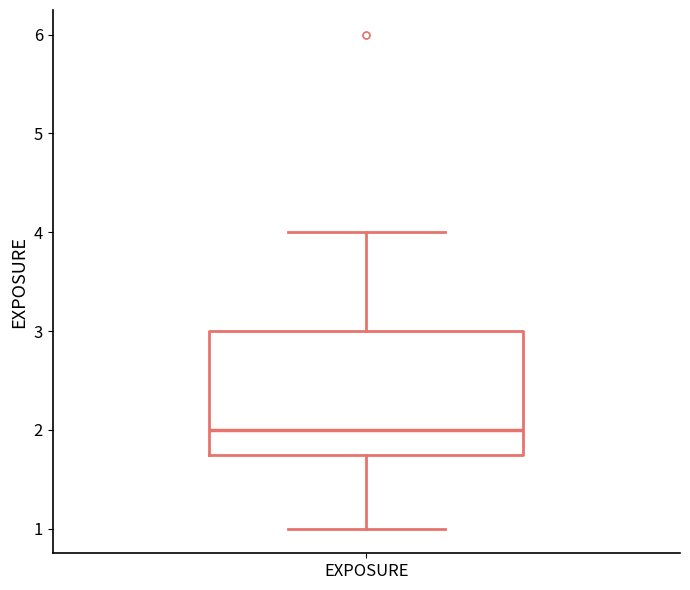

Where does the lower whisker of the box for EXPOSURE end on the y-axis? The values are not printed on the chart, so give them approximately, as read against the axis.

1.0